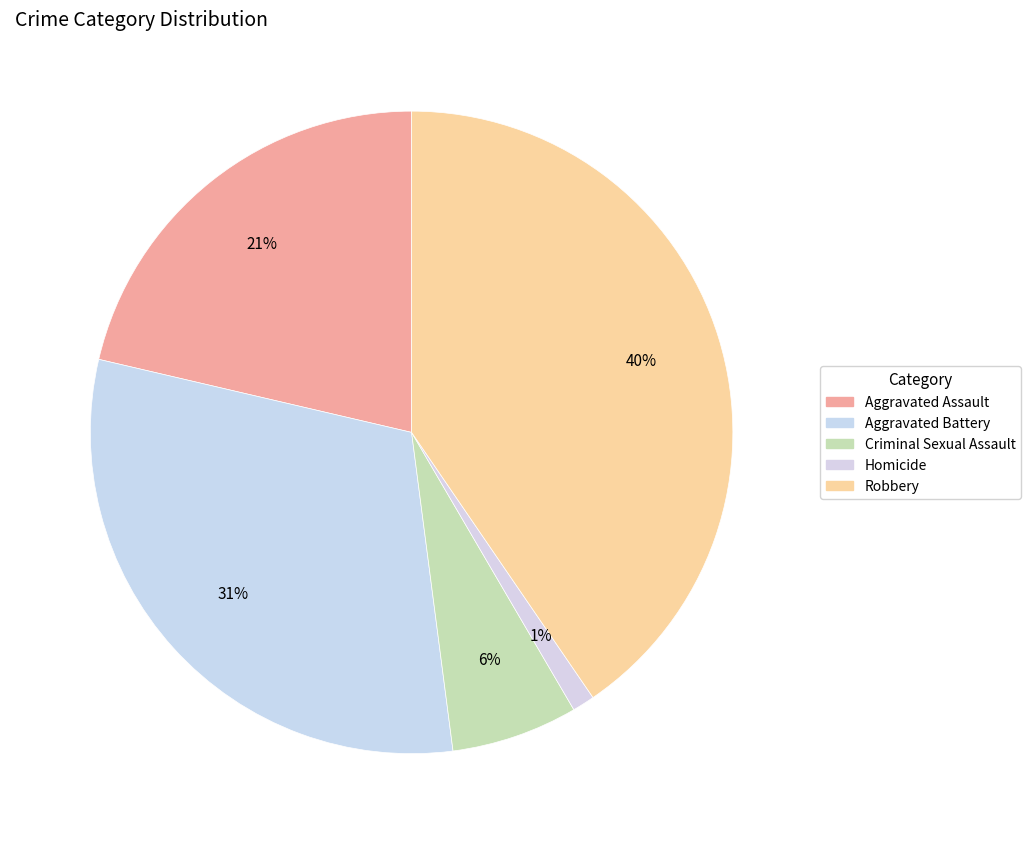

To the nearest percent, what is the difference between the Criminal Sexual Assault and Aggravated Battery slice percentages?

24%